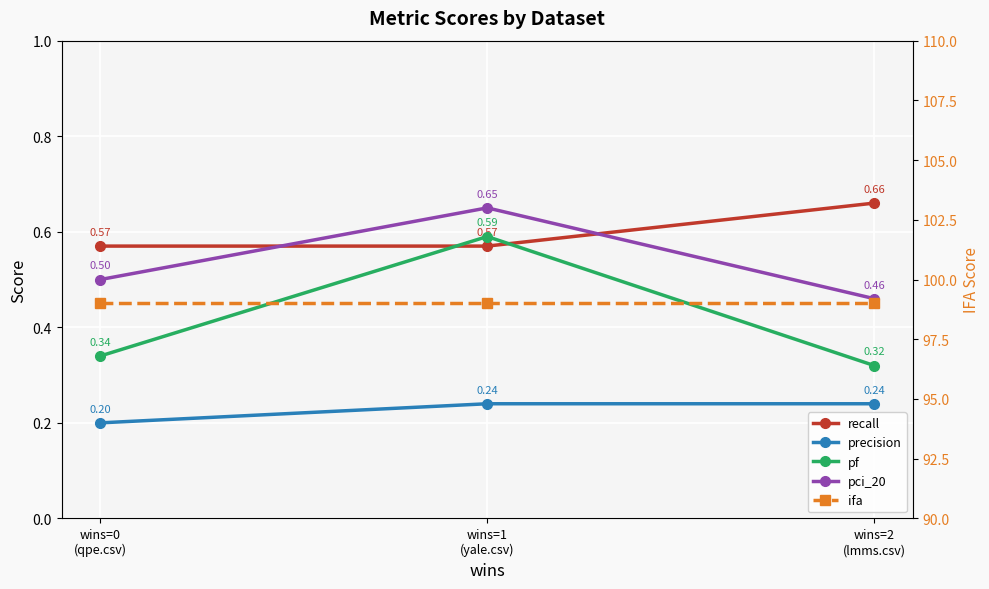

Between wins=1
(yale.csv) and wins=2
(lmms.csv), which is larger?

wins=2
(lmms.csv)